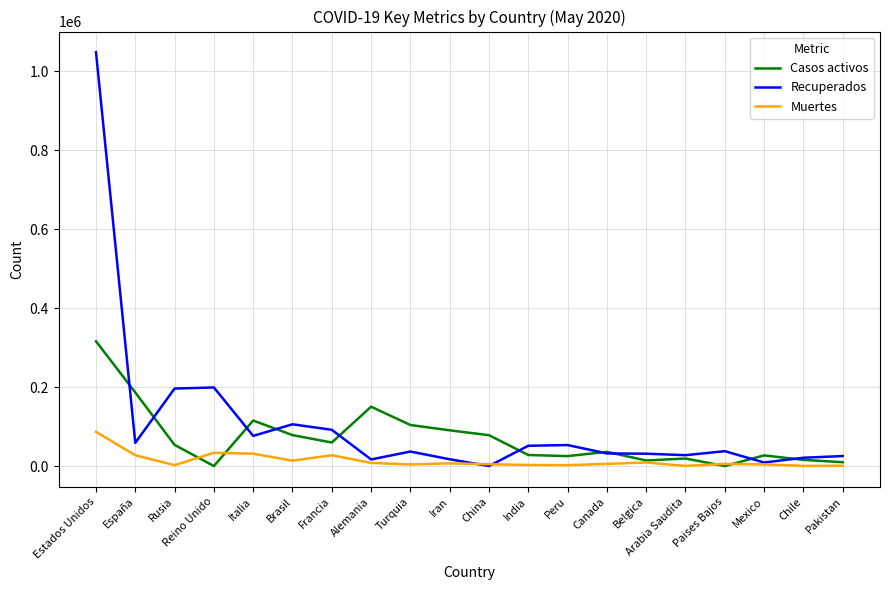

What is the difference between the Recuperados values at Paises Bajos and Peru?

15545